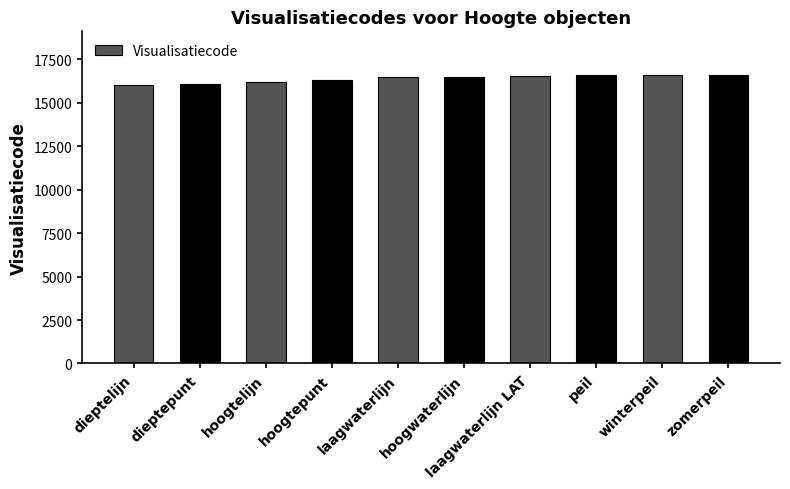

The value at hoogwaterlijn is 16510. True or false?

True